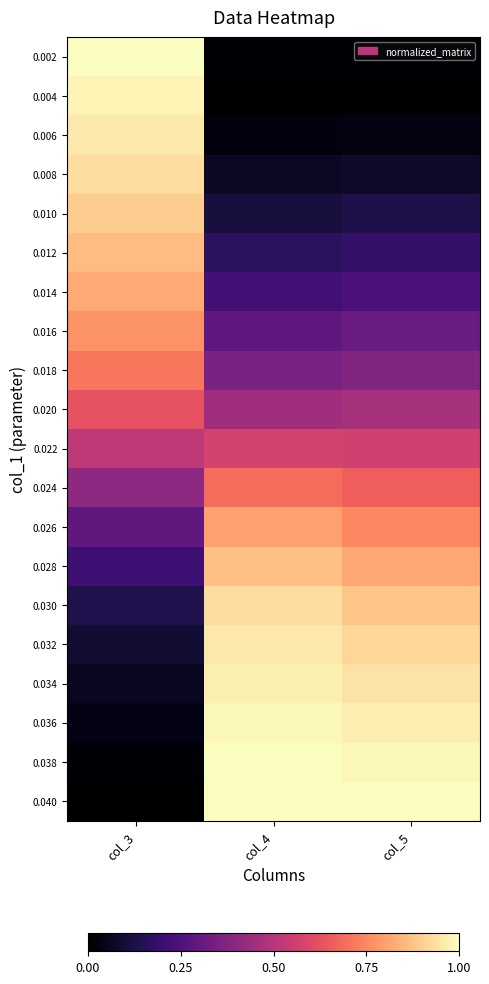

Reading right to left, what are all the values shown in this chart?

0.002: col_5=0.0	col_4=0.0	col_3=1.0
0.004: col_5=0.0	col_4=0.0	col_3=1.0
0.006: col_5=0.0	col_4=0.0	col_3=1.0
0.008: col_5=0.1	col_4=0.1	col_3=0.9
0.010: col_5=0.1	col_4=0.1	col_3=0.9
0.012: col_5=0.2	col_4=0.2	col_3=0.9
0.014: col_5=0.2	col_4=0.2	col_3=0.8
0.016: col_5=0.3	col_4=0.3	col_3=0.8
0.018: col_5=0.4	col_4=0.4	col_3=0.7
0.020: col_5=0.5	col_4=0.4	col_3=0.6
0.022: col_5=0.6	col_4=0.6	col_3=0.5
0.024: col_5=0.7	col_4=0.7	col_3=0.4
0.026: col_5=0.8	col_4=0.8	col_3=0.3
0.028: col_5=0.8	col_4=0.9	col_3=0.2
0.030: col_5=0.9	col_4=0.9	col_3=0.1
0.032: col_5=0.9	col_4=1.0	col_3=0.1
0.034: col_5=0.9	col_4=1.0	col_3=0.1
0.036: col_5=1.0	col_4=1.0	col_3=0.0
0.038: col_5=1.0	col_4=1.0	col_3=0.0
0.040: col_5=1.0	col_4=1.0	col_3=0.0